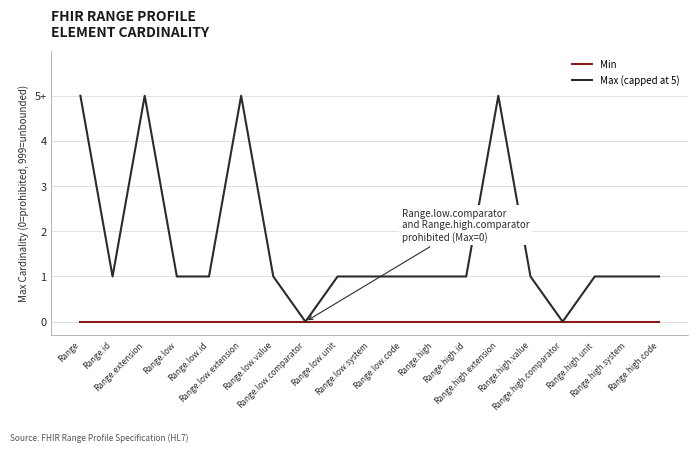

Does the chart have visible grid lines?

Yes